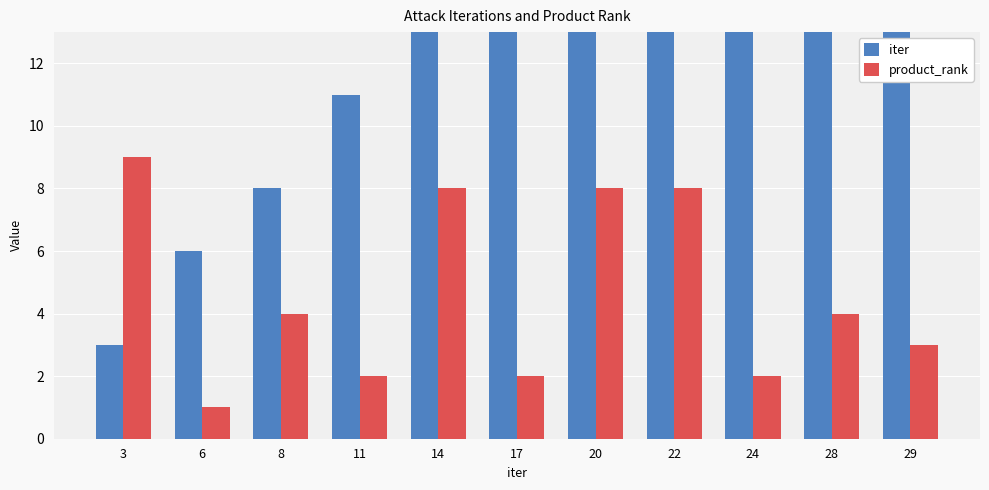

What is the lowest value of the iter series?

3